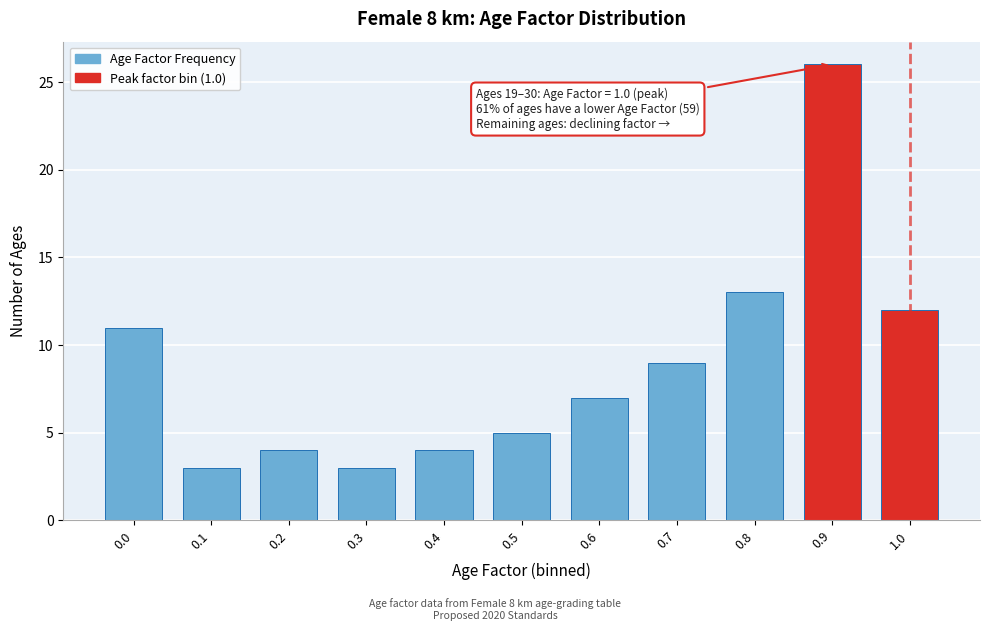

Reading left to right, list all the values displayed in this chart.

11	3	4	3	4	5	7	9	13	26	12